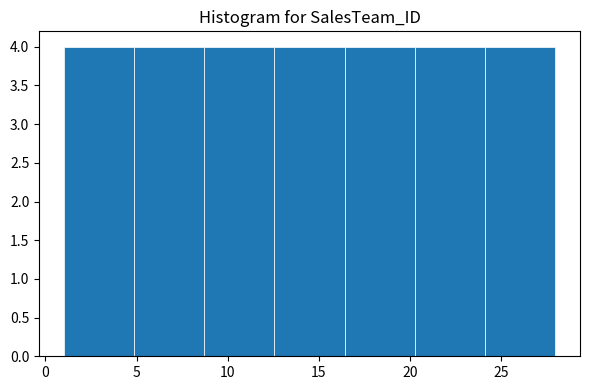

How tall is the bar that spans 24.0 to 28.0 on the x-axis? Neither the bar edges nor the heights are printed on the chart, so give them approximately, as read against the axes.

4